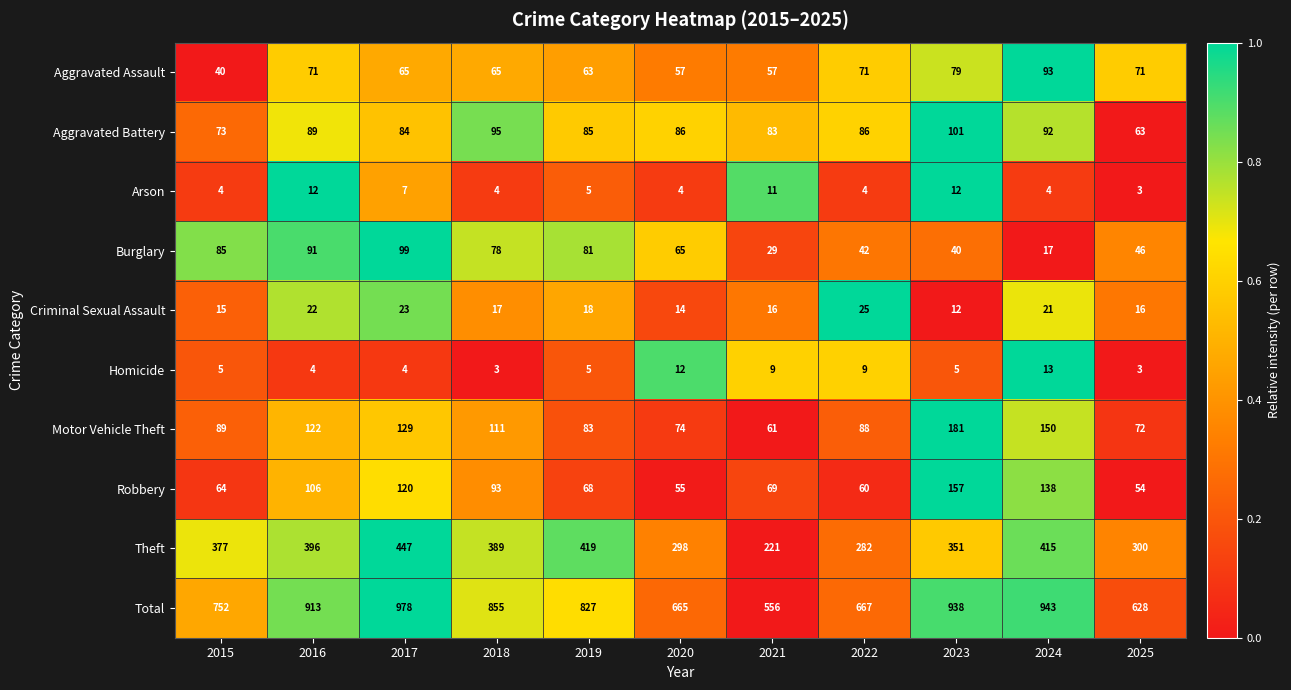

Which series has the largest total across all categories?

Total